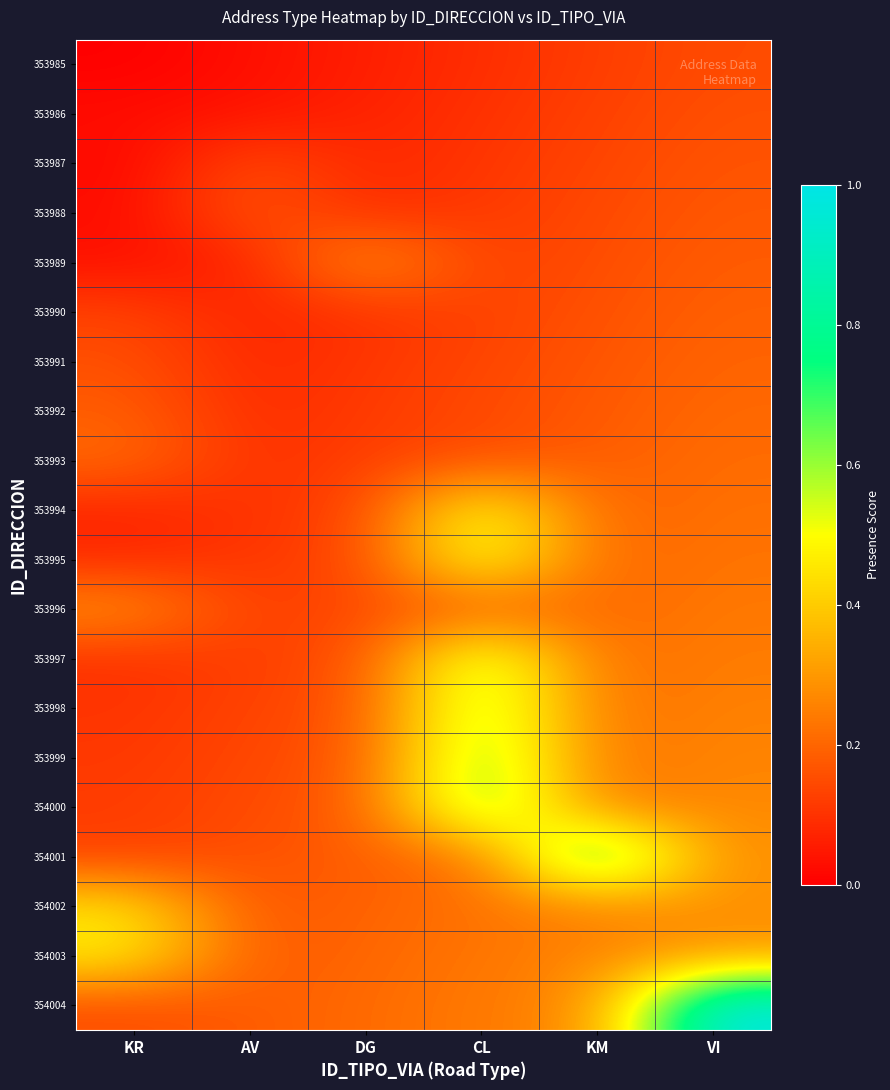

What is the difference between the highest and lowest values at VI?

0.8